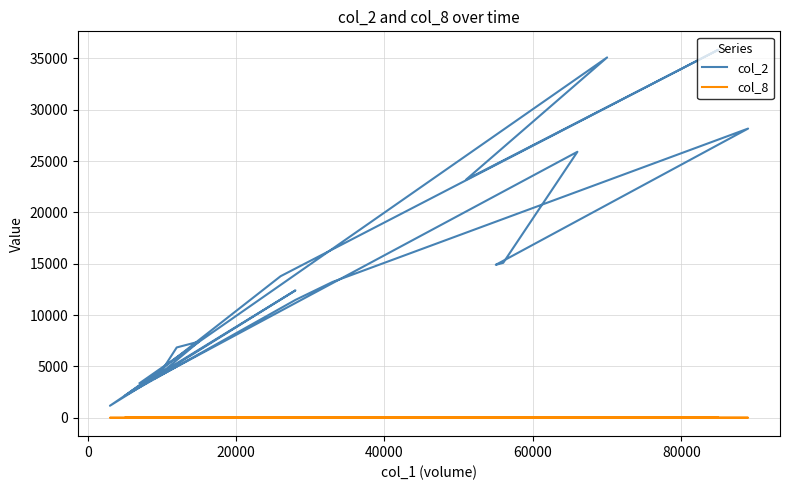

How many data points does each series have?

20